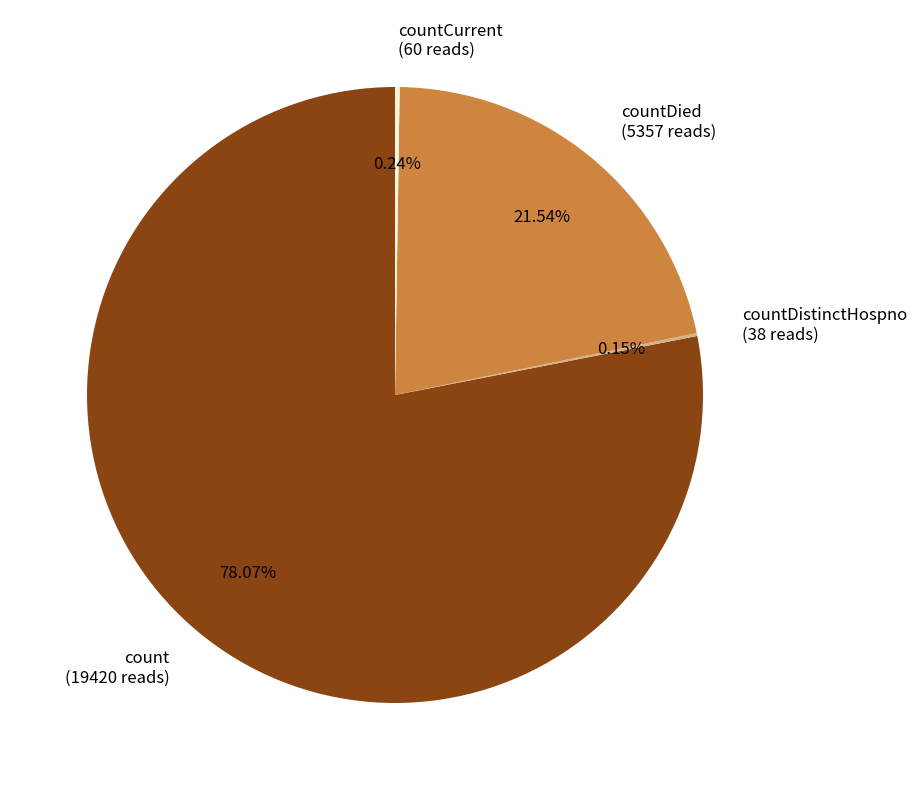

Do countDied (5357 reads) and count (19420 reads) together represent more than half of the pie?

Yes